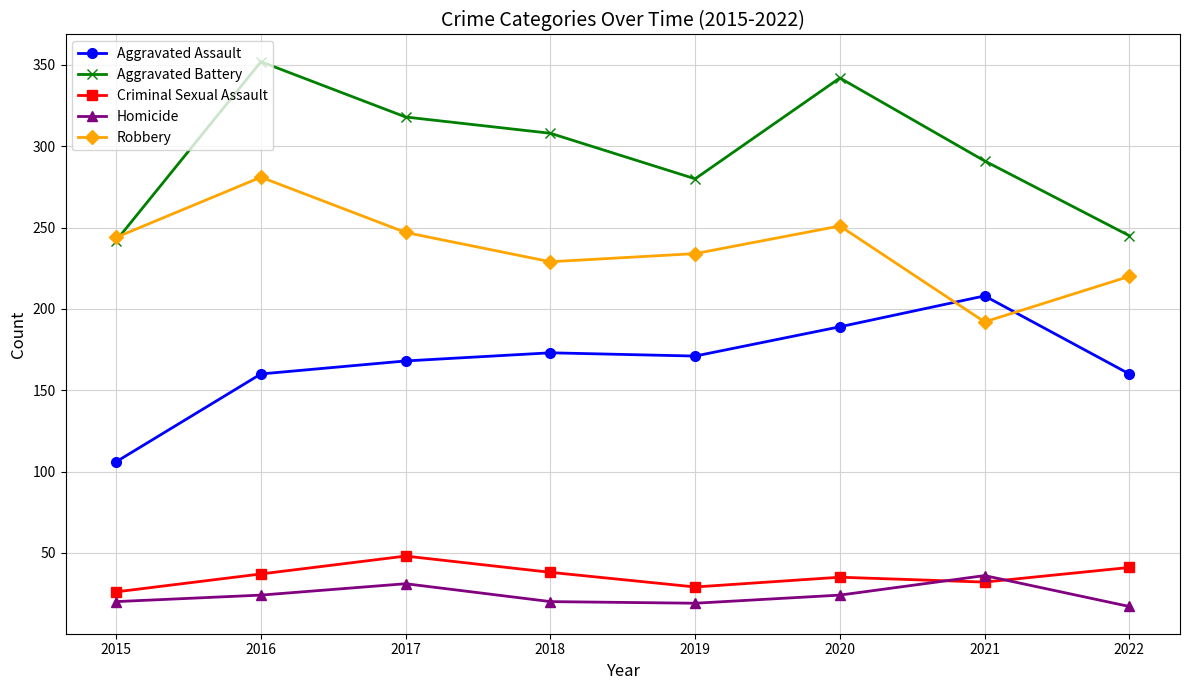

How many values in the Criminal Sexual Assault series are below 37?

4